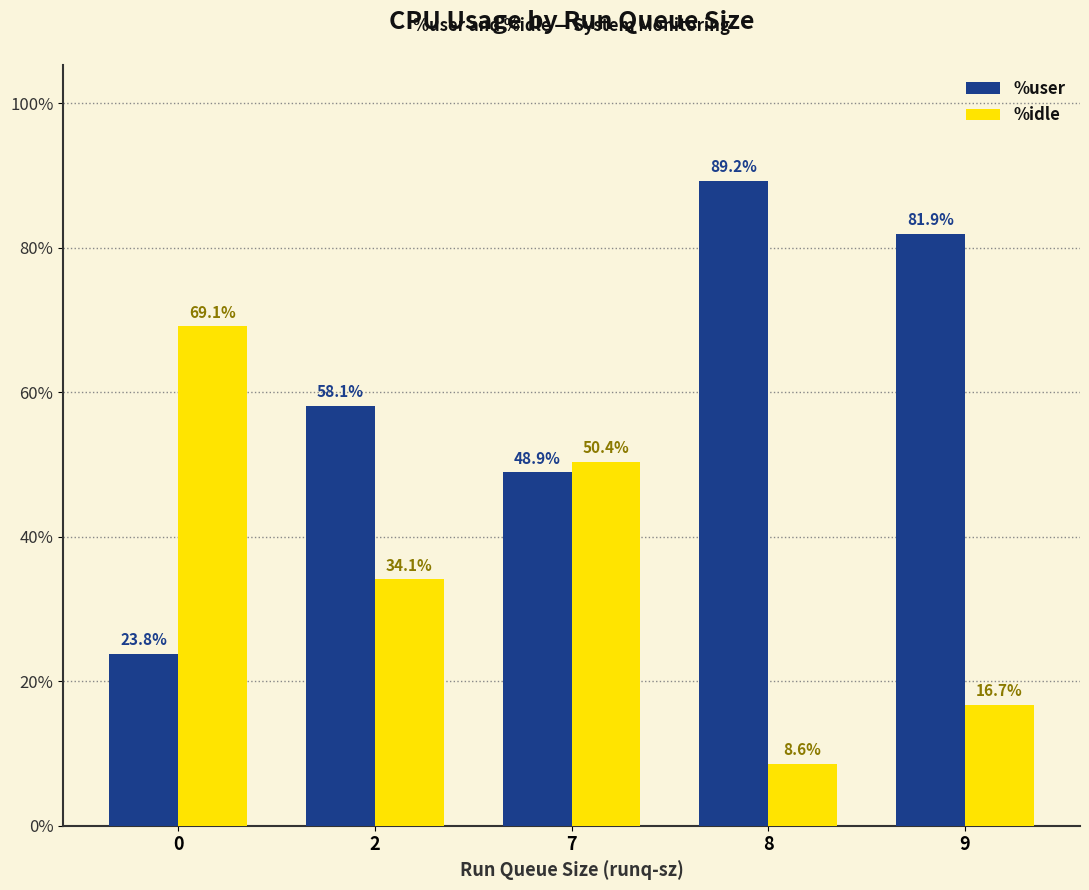

Is the value of %idle at 0 greater than the value of %user at 8?

No